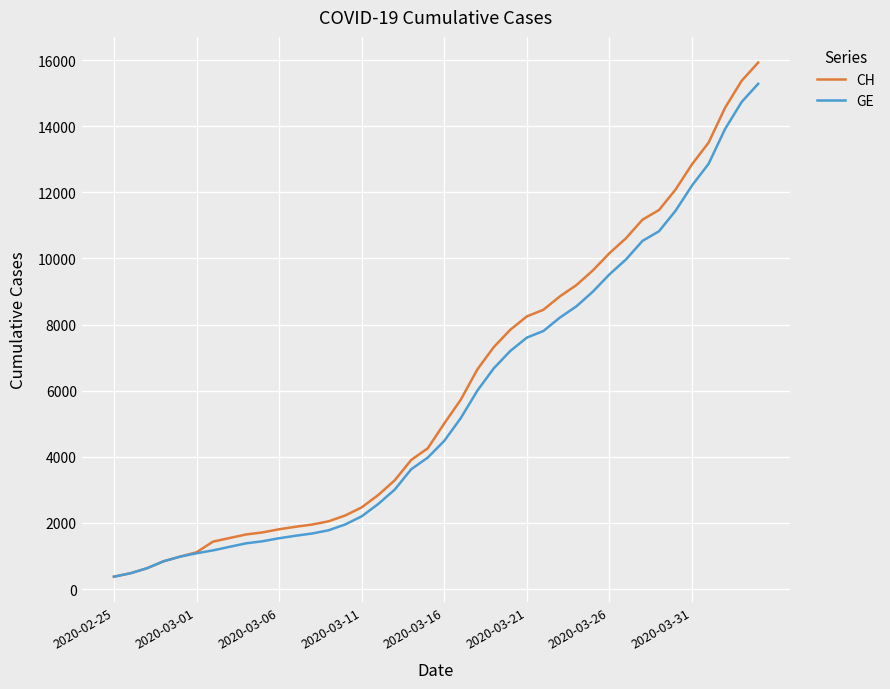

What is the minimum value for GE?

375